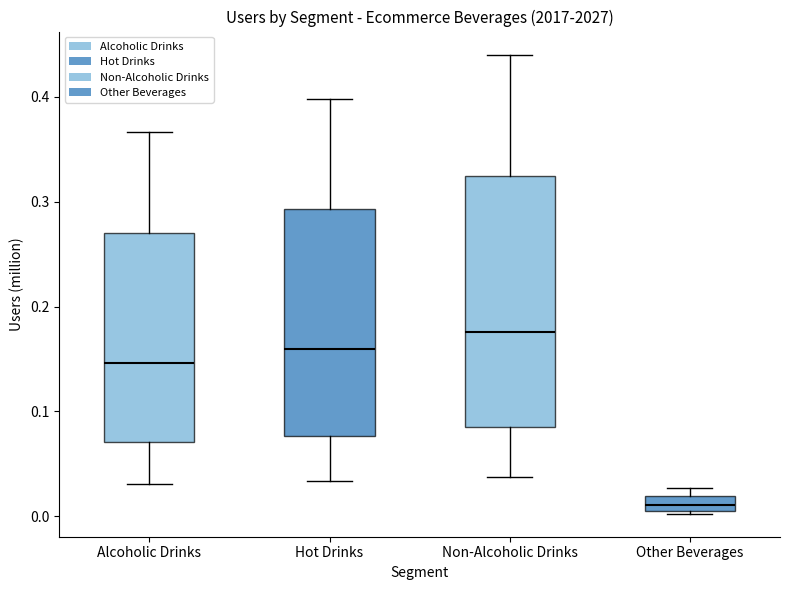

Which box's median line is the highest?

Non-Alcoholic Drinks